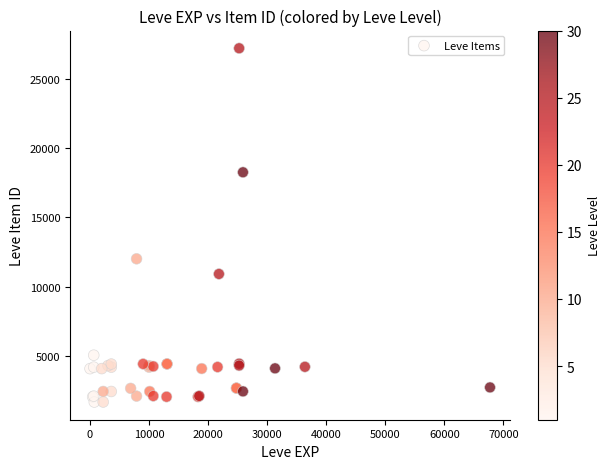

What Y value in the scatter plot is closest to 14448?

12018